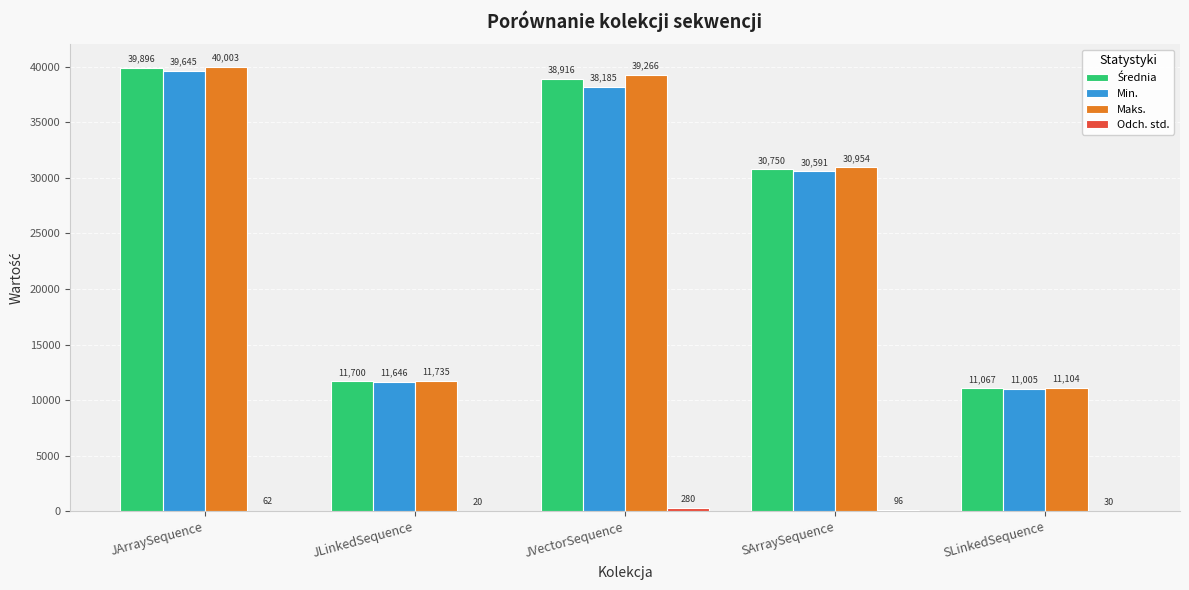

Which series changed the most between JVectorSequence and SArraySequence?

Maks.